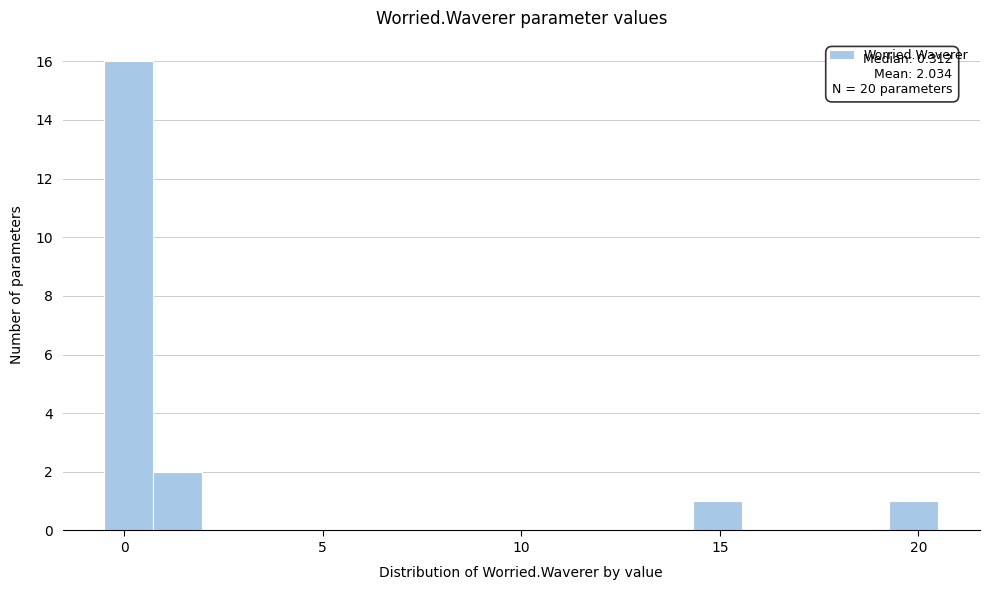

Read against the x-axis, roughly where is the centre of the tallest bar?

0.0